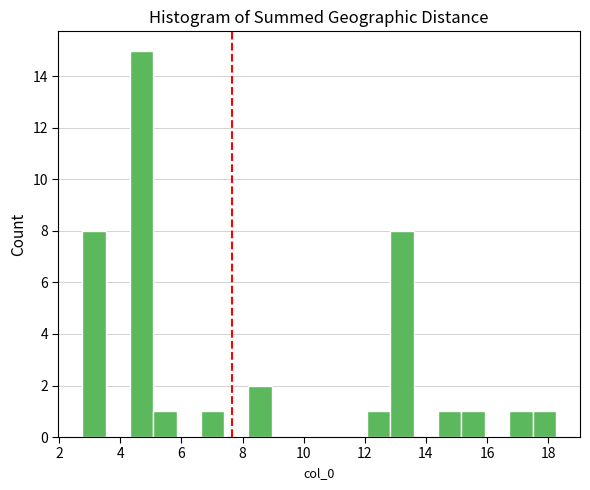

Read against the x-axis, roughly where is the centre of the tallest bar?

4.6